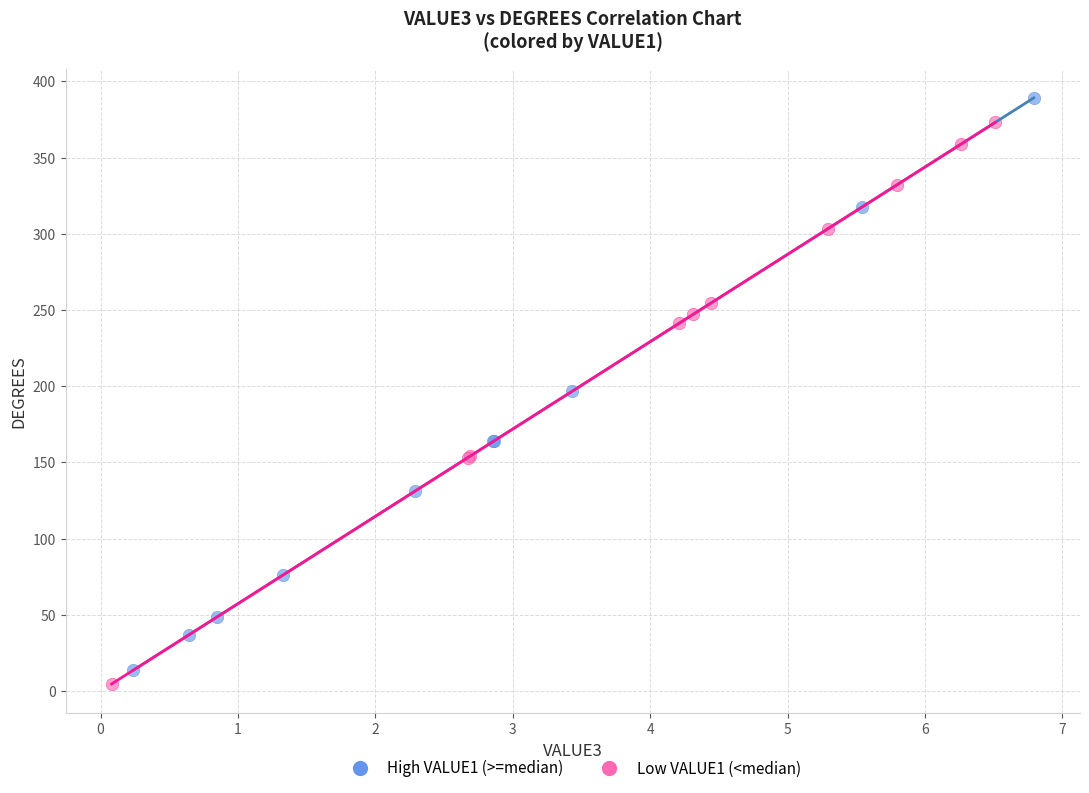

Which series has the largest Y range (max minus min)?

High VALUE1 (>=median)